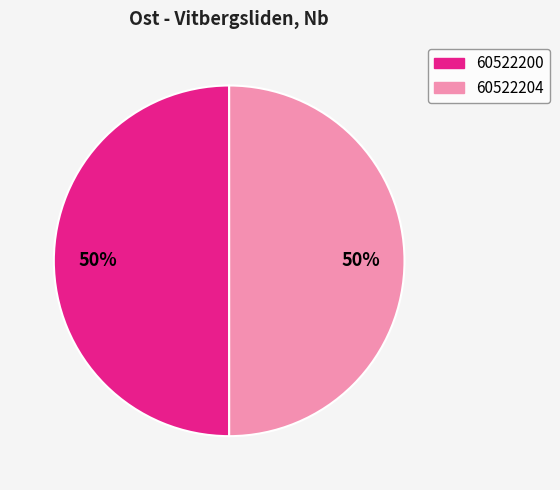

Approximately how many times larger is the value at 60522200 compared to 60522204?

1.0